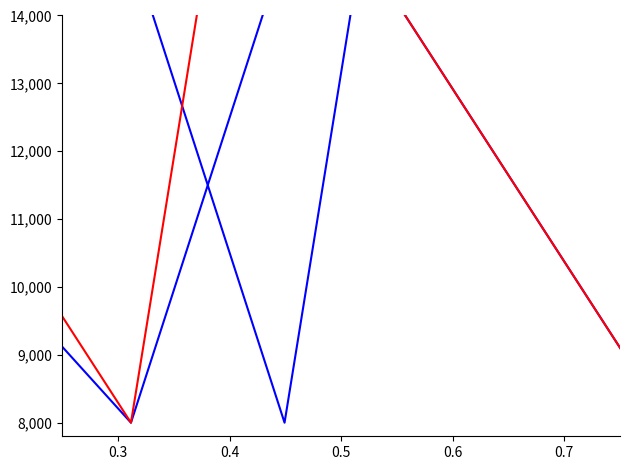

Reading left to right, list all the values displayed in this chart.

c1: 11500.0	11733.3	10500.0	8000.0	11500.0	8000.0	15000.0	8000.0	10333.3	8000.0
c2: 15000.0	13133.3	14000.0	15000.0	11500.0	15000.0	15000.0	15000.0	15000.0	8000.0
c3: 15000.0	13133.3	14000.0	15000.0	15000.0	15000.0	15000.0	15000.0	12666.7	8000.0
c4: 15000.0	13600.0	14000.0	15000.0	15000.0	15000.0	15000.0	15000.0	15000.0	8000.0
c5: 15000.0	13600.0	14000.0	15000.0	15000.0	15000.0	15000.0	15000.0	15000.0	8000.0
c6: 11500.0	11266.7	11500.0	8000.0	15000.0	15000.0	15000.0	8000.0	10333.3	8000.0